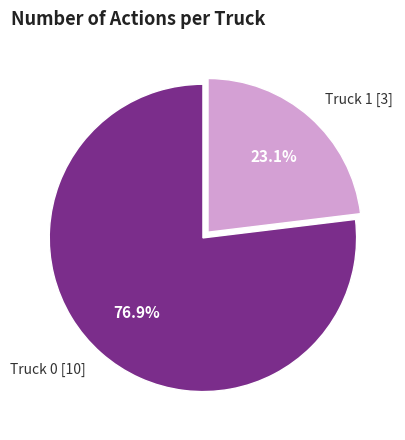

Which has a higher value, Truck 0 [10] or Truck 1 [3]?

Truck 0 [10]